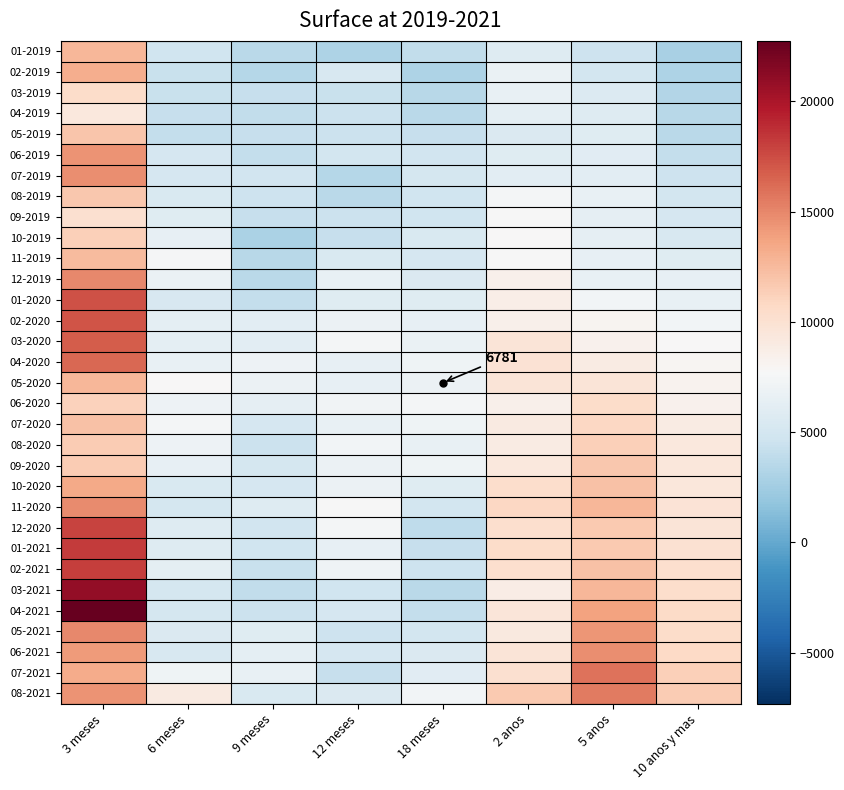

What is the minimum value for 02-2019?

3030